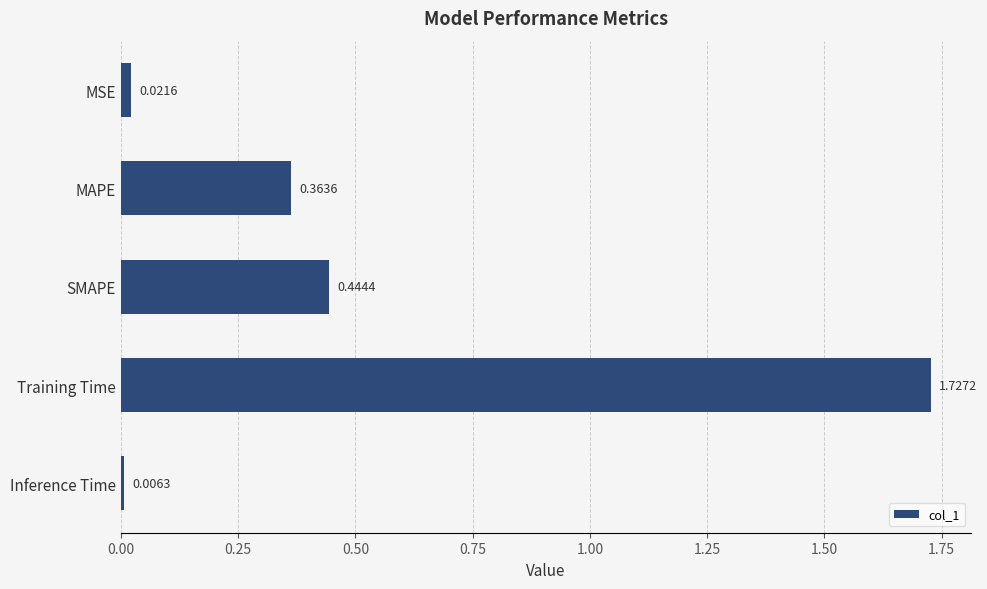

At which category does the chart reach its minimum across all series?

Inference Time